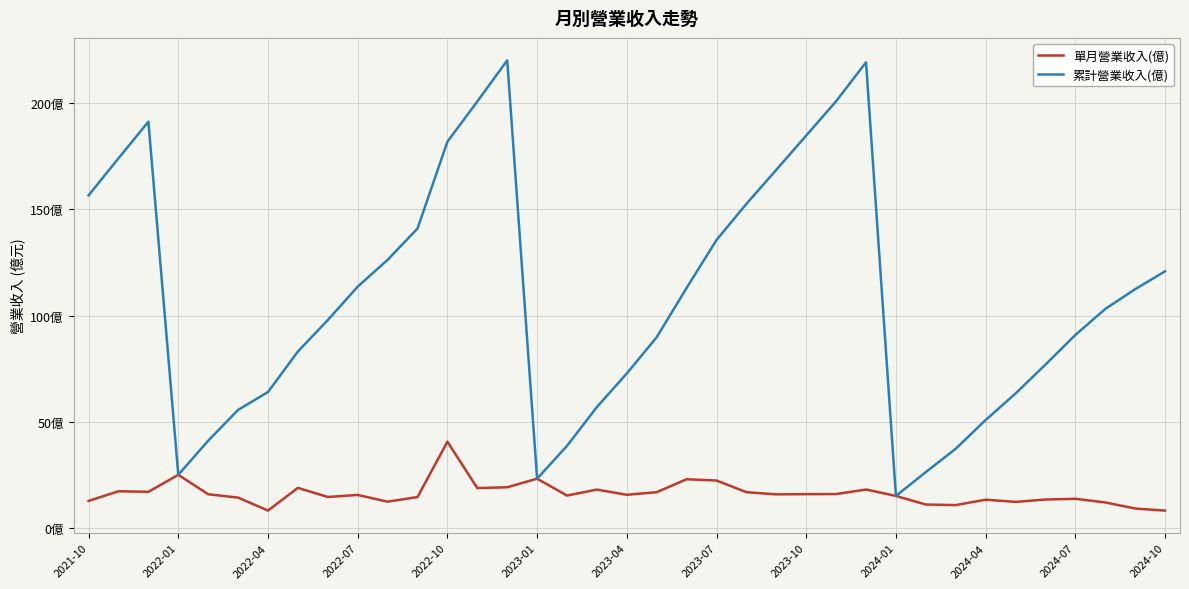

Does the chart have visible grid lines?

Yes